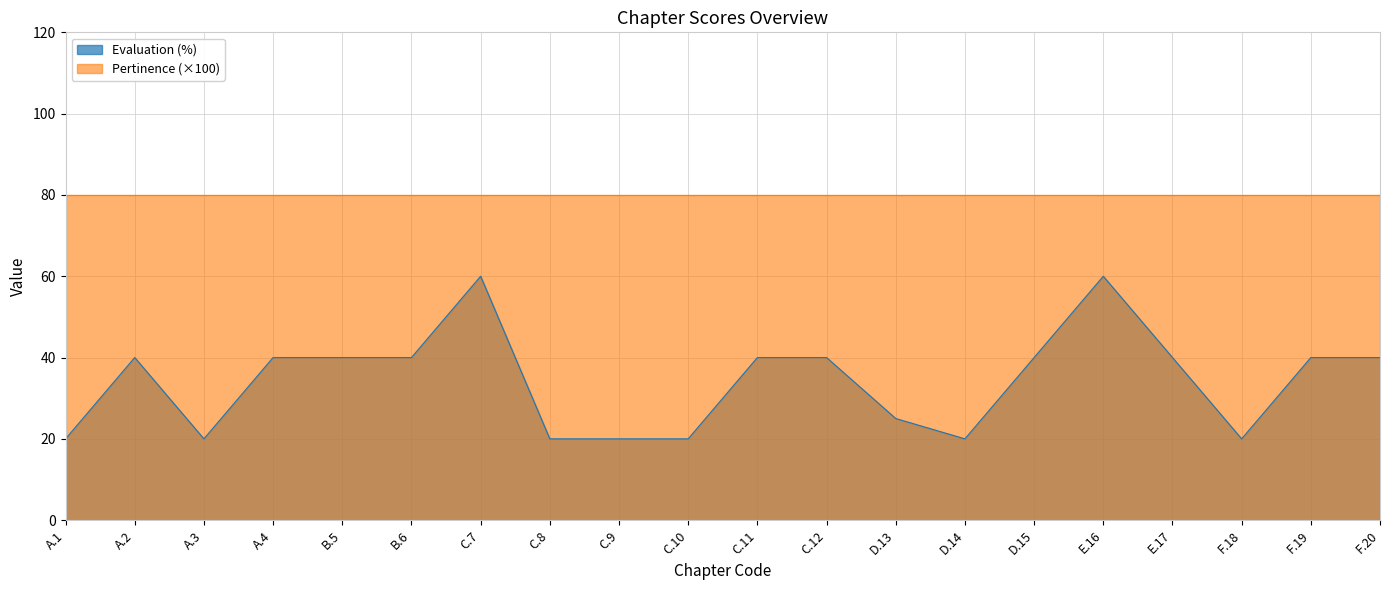

What is the approximate value at B.6, to the nearest 5?

40